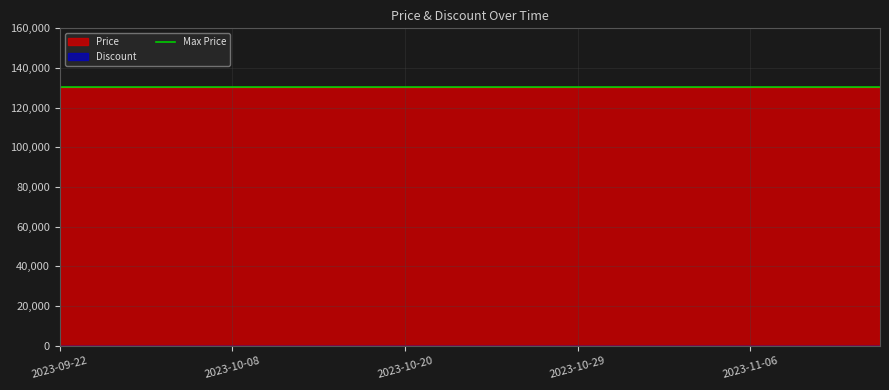

At how many categories does at least one series exceed 67754?

20